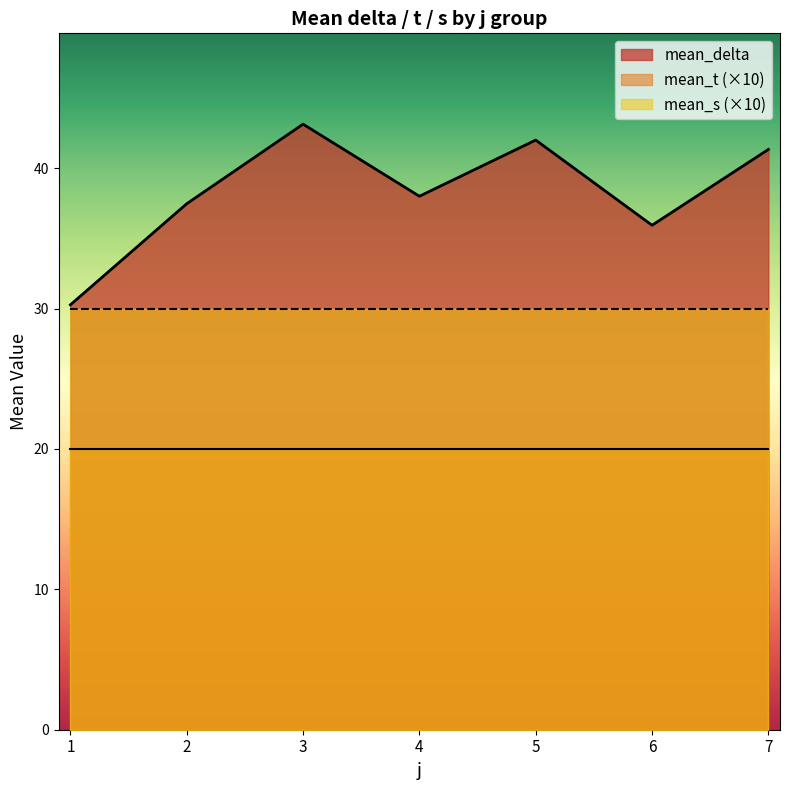

At which label does mean_delta reach its minimum?

1